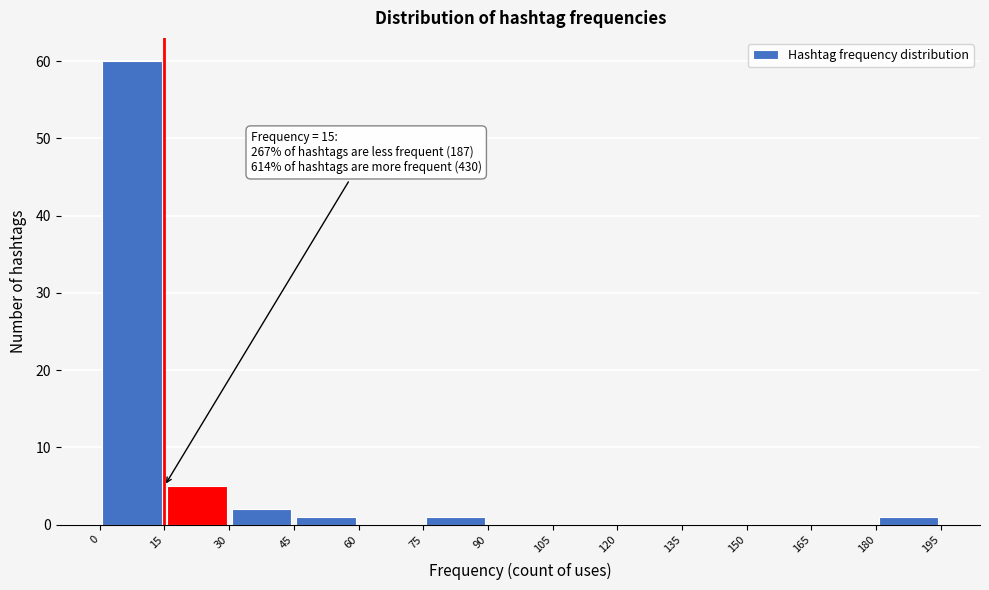

Which range on the x-axis has the tallest bar?

0 to 15